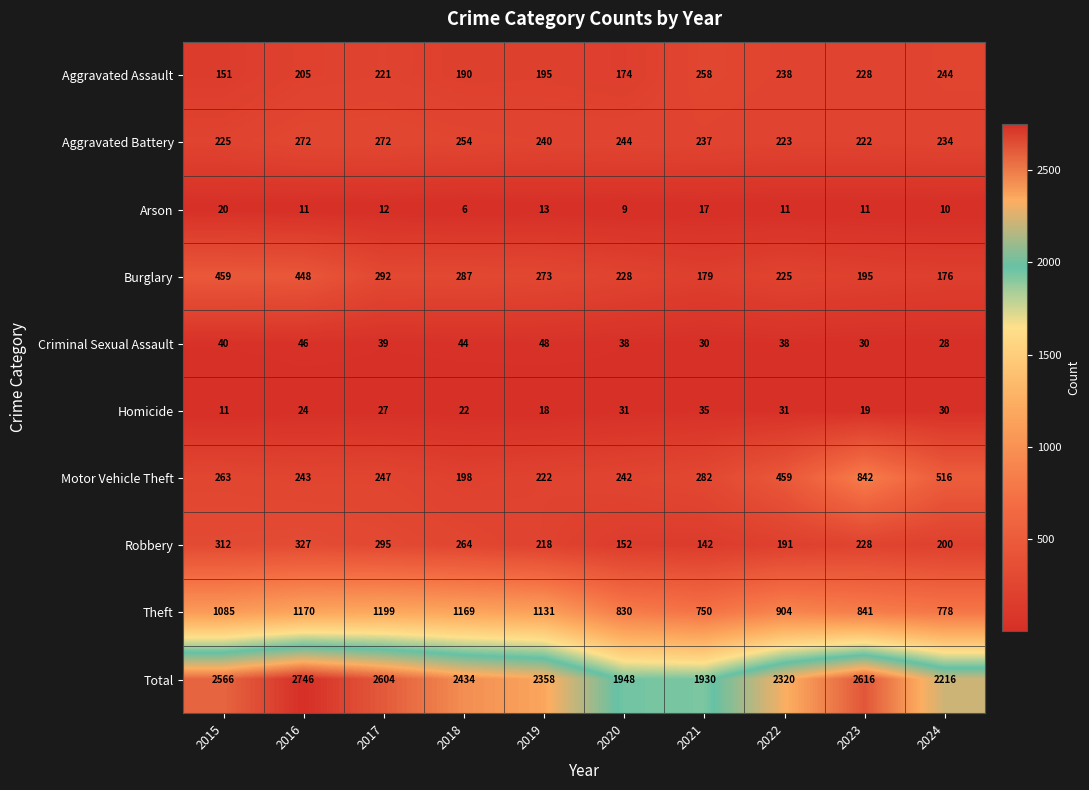

Which series changed the most between 2020 and 2021?

Aggravated Assault